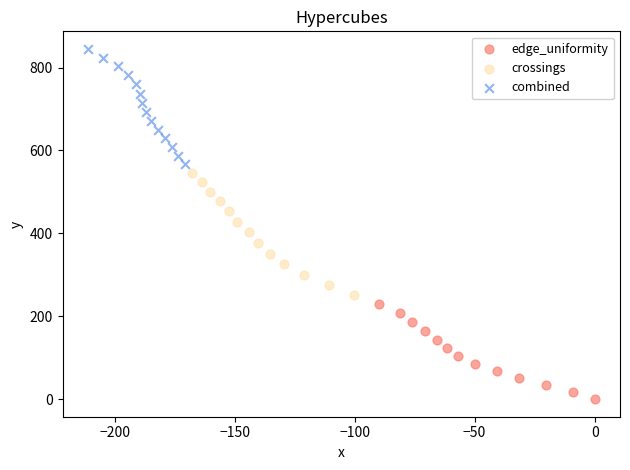

What are all the series names shown in the legend?

edge_uniformity, crossings, combined